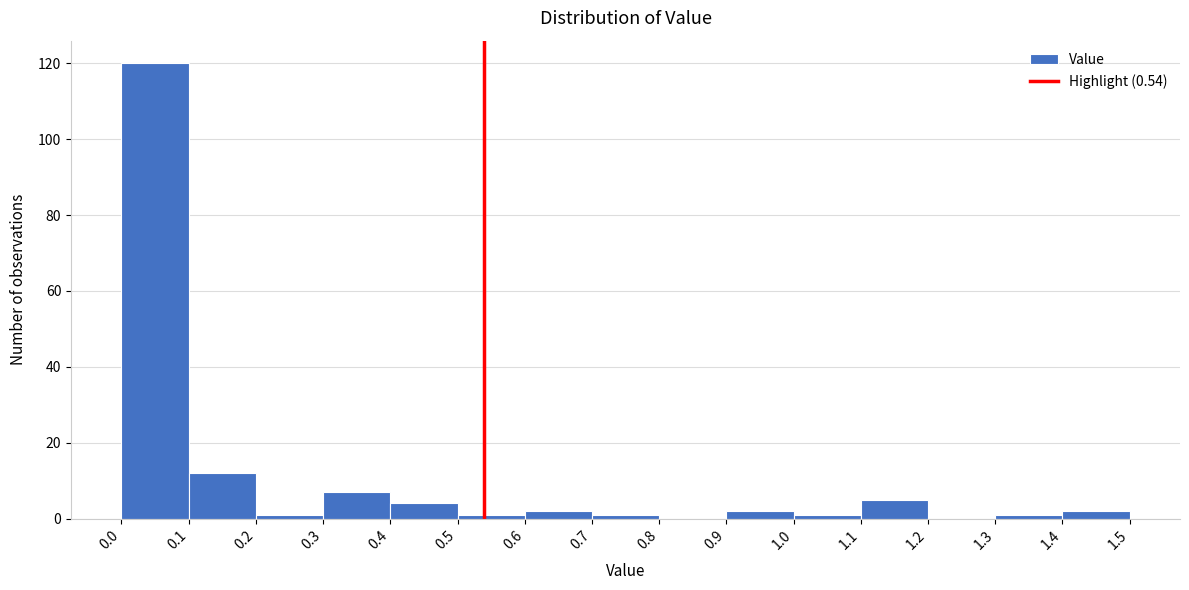

What is the height of the bar covering 0.1 to 0.2 on the x-axis? The values are not printed on the chart, so give them approximately, as read against the axis.

12